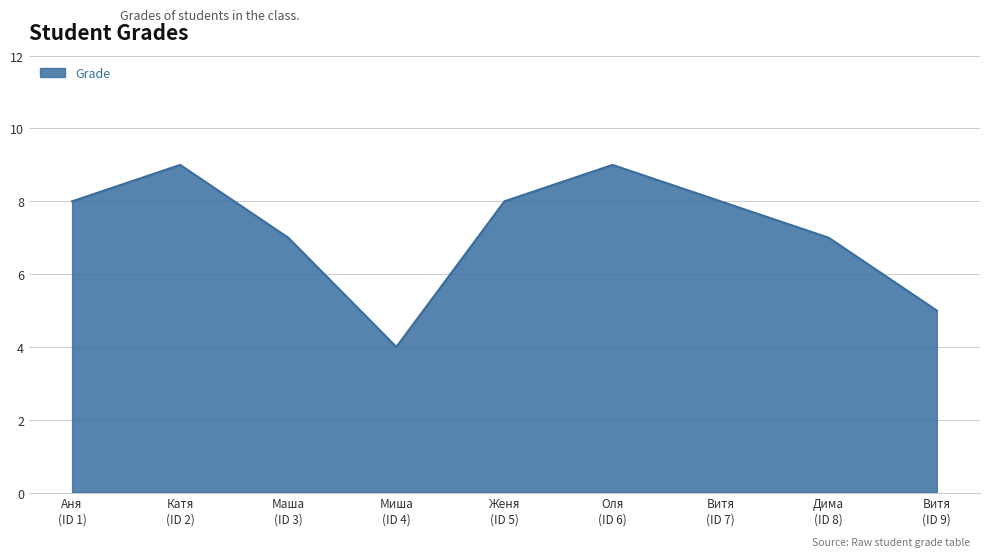

What is the maximum value shown in the chart?

9